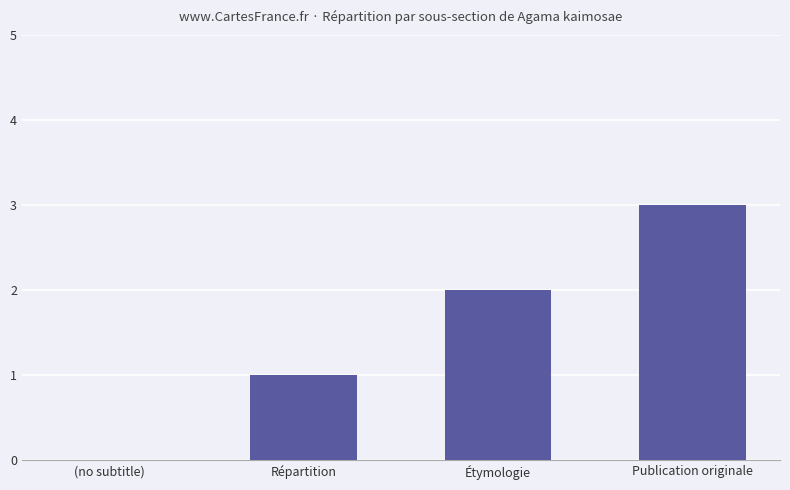

The chart shows a value of 1 at Étymologie. True or false?

False